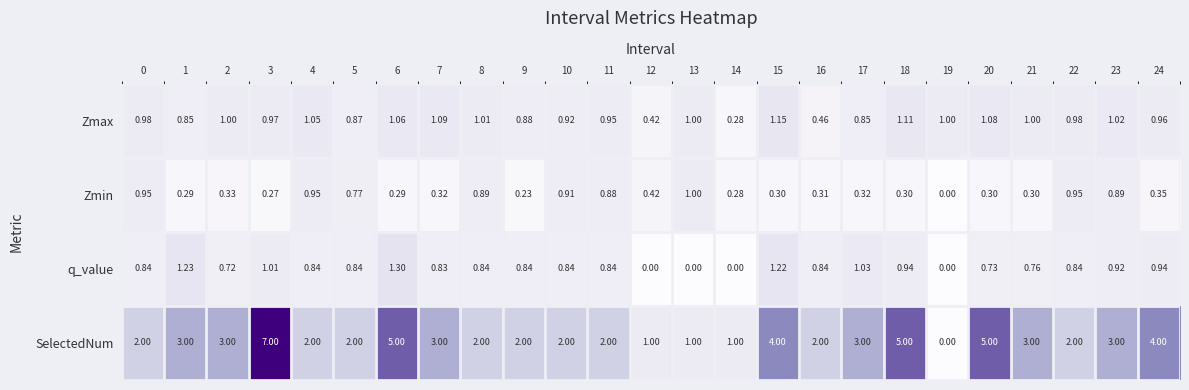

At 22, list the series in order from largest to smallest.

SelectedNum, Zmax, Zmin, q_value